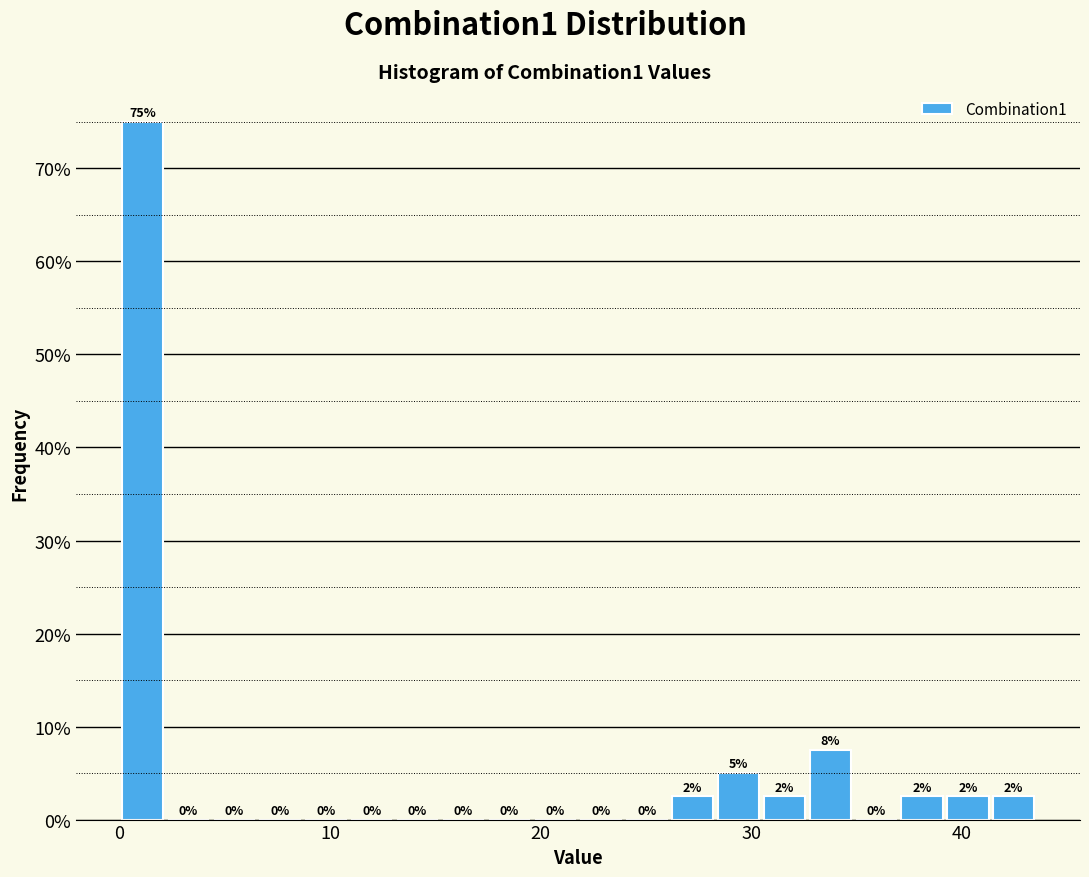

Read against the x-axis, roughly where is the centre of the tallest bar?

1